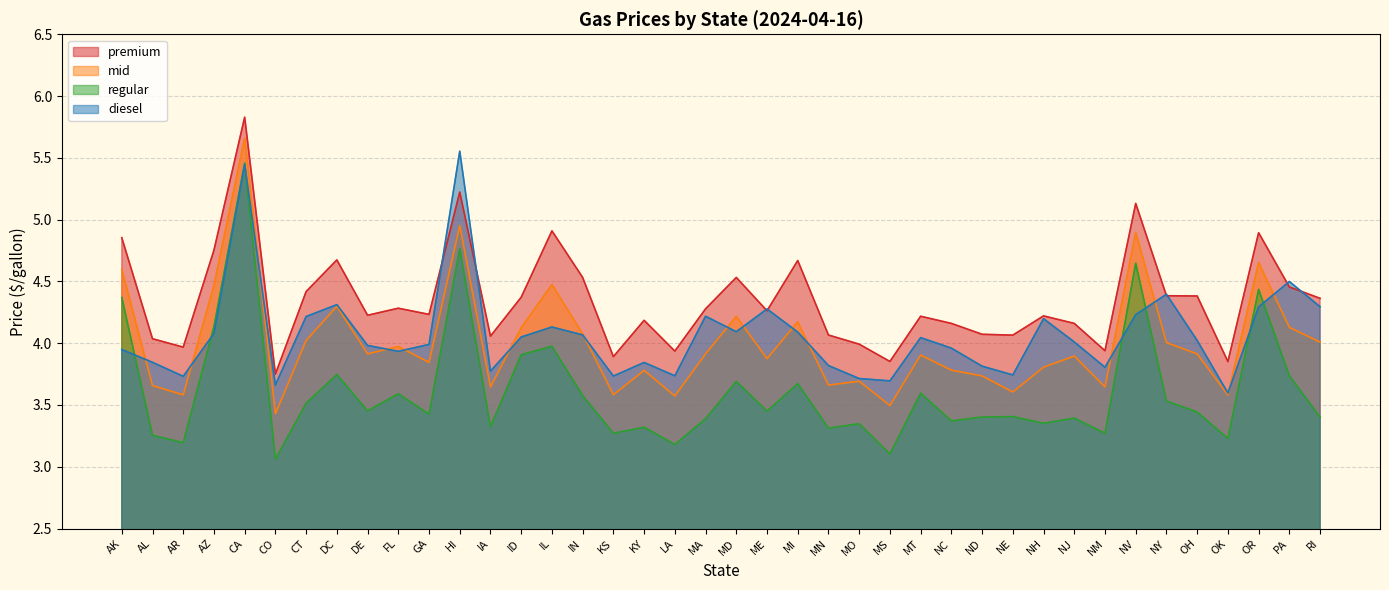

At which label is mid closest to 4?

NY